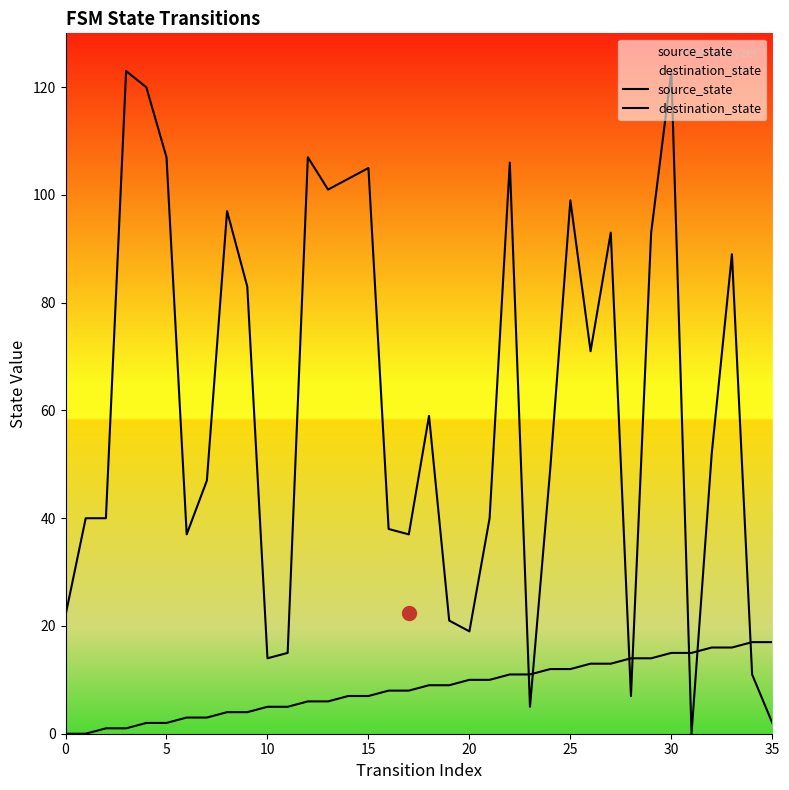

What is the label of the 7th point from the right?

29